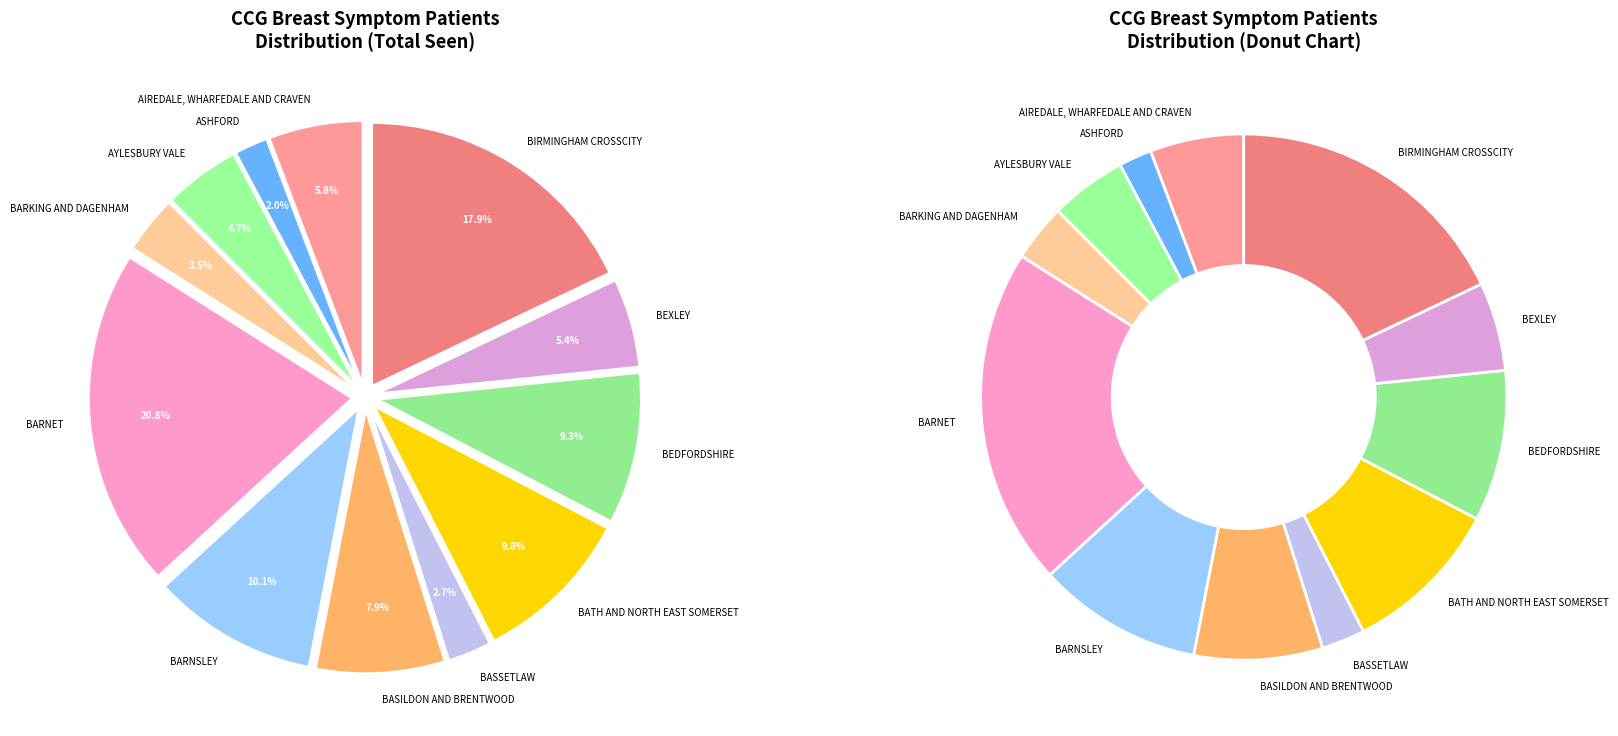

True or false: NHS BIRMINGHAM CROSSCITY CCG accounts for 18% of the total.

True